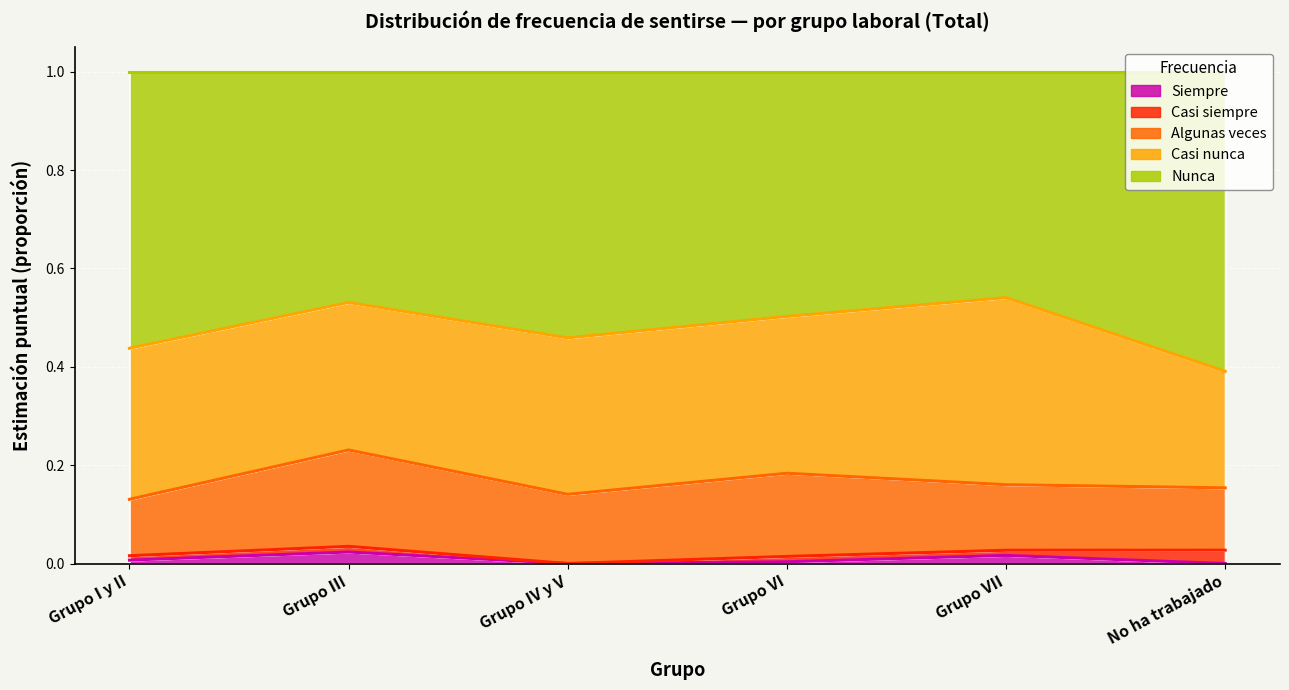

What position from the right is No ha trabajado?

1